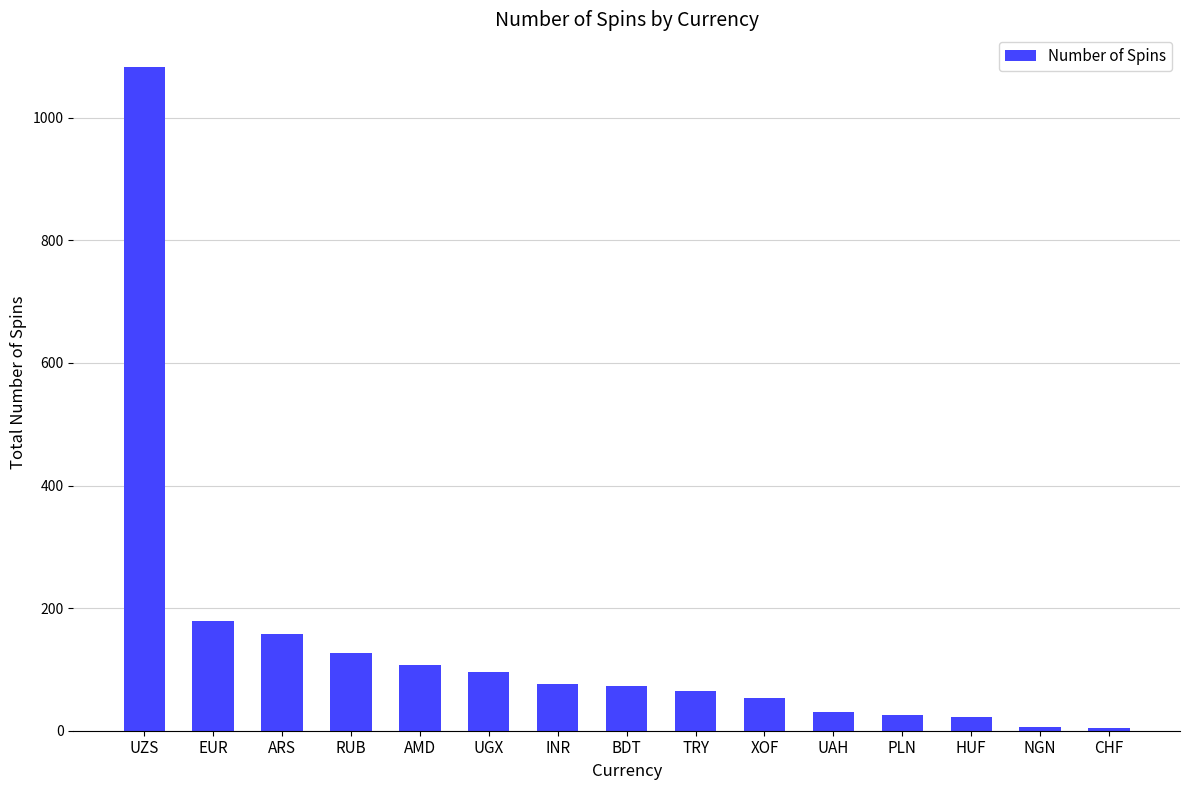

How many bars are there in total?

15